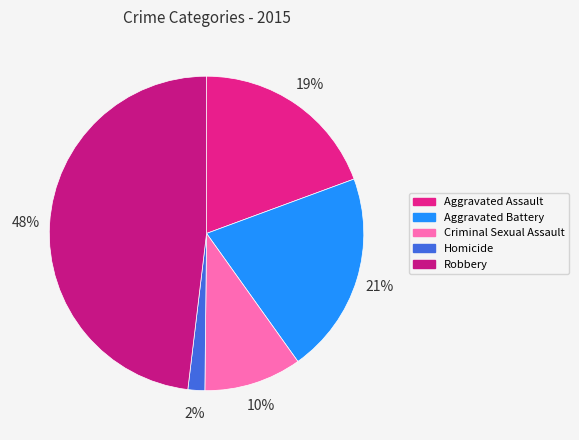

How many segments does this pie chart have?

5